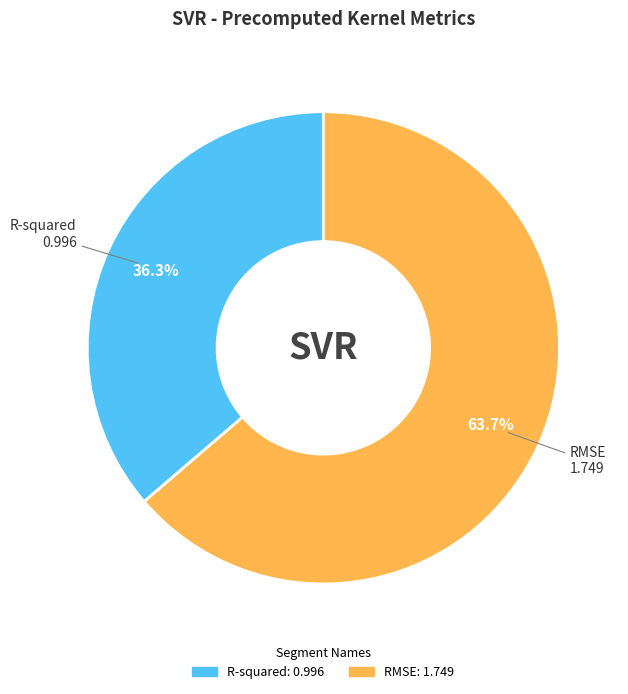

Approximately how many times larger is the value at R-squared compared to RMSE?

0.6